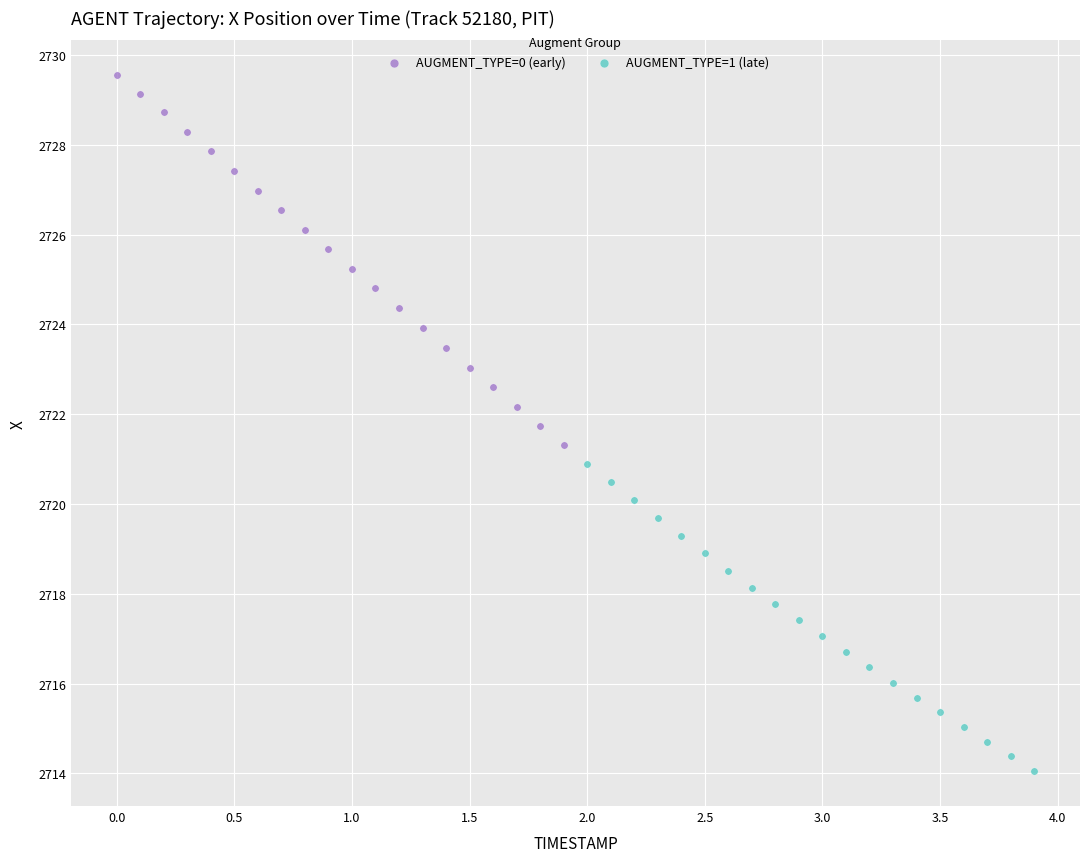

Which series has the widest spread of Y values?

AUGMENT_TYPE=0 (early)